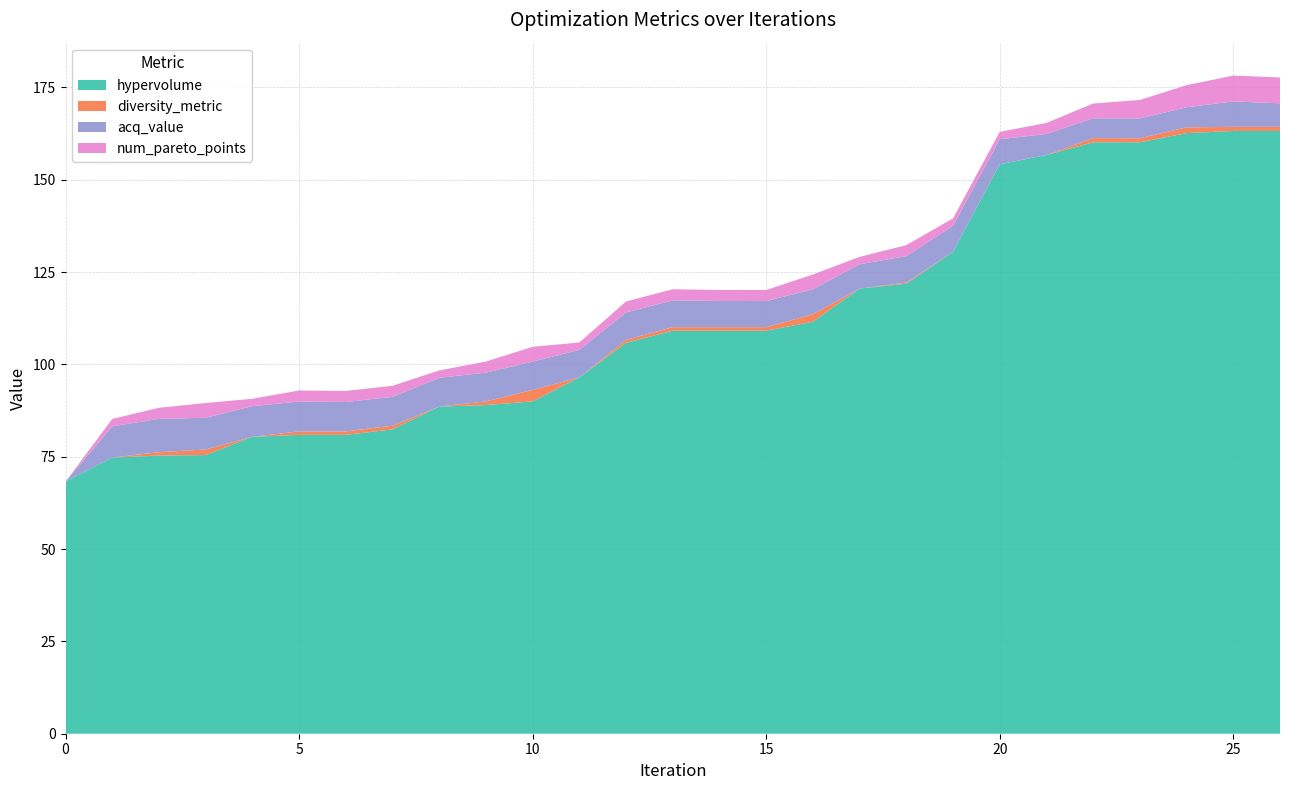

Reading left to right, extract all data points from this chart.

hypervolume: 0=68.3	1=74.8	2=75.3	3=75.4	4=80.4	5=80.9	6=80.9	7=82.4	8=88.6	9=89.0	10=90.0	11=96.5	12=105.8	13=109.1	14=109.1	15=109.1	16=111.5	17=120.5	18=121.8	19=130.5	20=154.2	21=156.7	22=160.1	23=160.1	24=162.6	25=163.2	26=163.2
diversity_metric: 0=0.0	1=0.0	2=0.9	3=1.5	4=0.0	5=0.9	6=0.9	7=1.0	8=0.0	9=1.0	10=3.1	11=0.0	12=0.8	13=1.0	14=1.0	15=1.0	16=2.1	17=0.0	18=0.3	19=0.0	20=0.0	21=0.0	22=1.1	23=1.1	24=1.6	25=1.1	26=1.1
acq_value: 0=0.0	1=8.5	2=9.0	3=8.6	4=8.3	5=8.1	6=8.0	7=7.8	8=7.8	9=7.8	10=7.7	11=7.4	12=7.4	13=7.3	14=7.1	15=7.1	16=6.7	17=6.6	18=7.1	19=7.1	20=6.8	21=5.7	22=5.4	23=5.4	24=5.4	25=6.9	26=6.4
num_pareto_points: 0=0.0	1=2.0	2=3.0	3=4.0	4=2.0	5=3.0	6=3.0	7=3.0	8=2.0	9=3.0	10=4.0	11=2.0	12=3.0	13=3.0	14=3.0	15=3.0	16=4.0	17=2.0	18=3.0	19=2.0	20=2.0	21=3.0	22=4.0	23=5.0	24=6.0	25=7.0	26=7.0